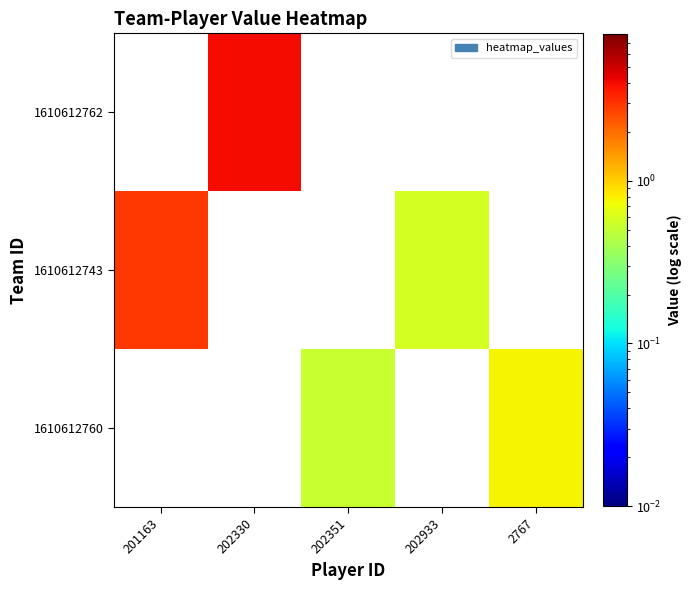

Reading left to right, transcribe all the data shown in this chart.

1610612760: 201163=0.0	202330=0.0	202351=0.5	202933=0.0	2767=0.8
1610612743: 201163=2.9	202330=0.0	202351=0.0	202933=0.6	2767=0.0
1610612762: 201163=0.0	202330=4.0	202351=0.0	202933=0.0	2767=0.0